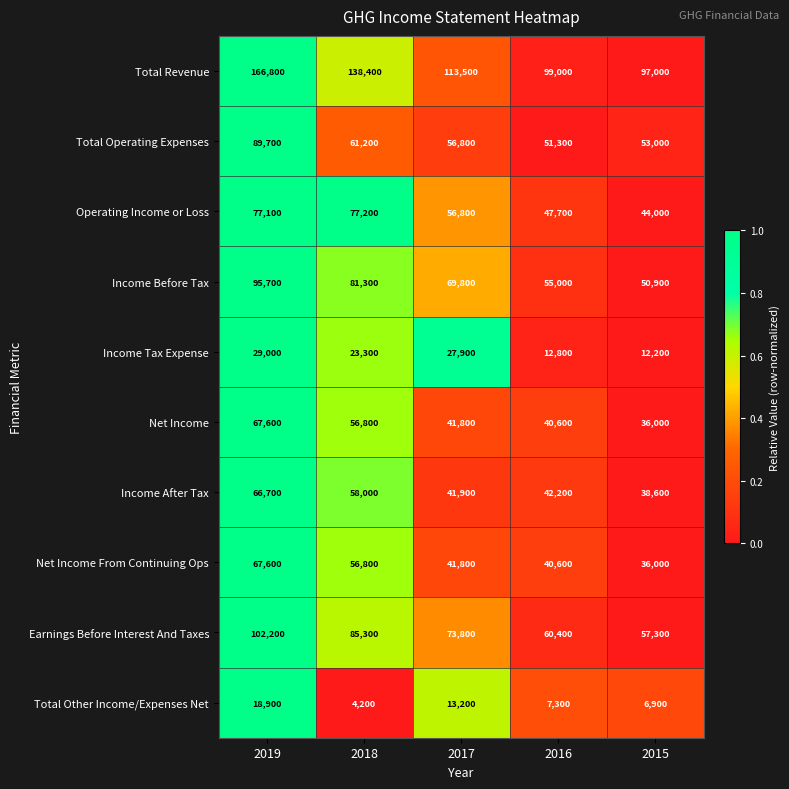

How many values in the Operating Income or Loss series are below 56800?

2